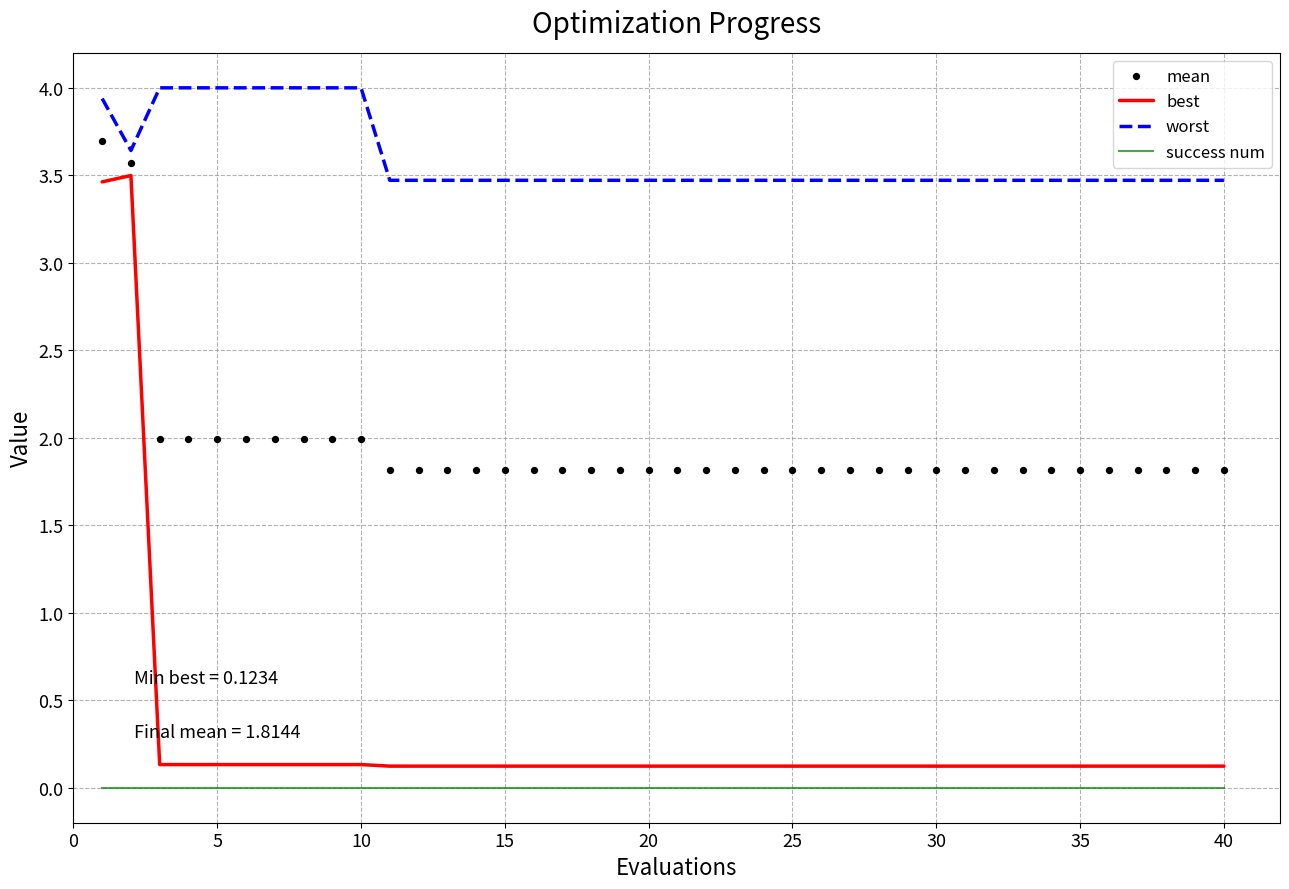

Which series has the widest spread of Y values?

best